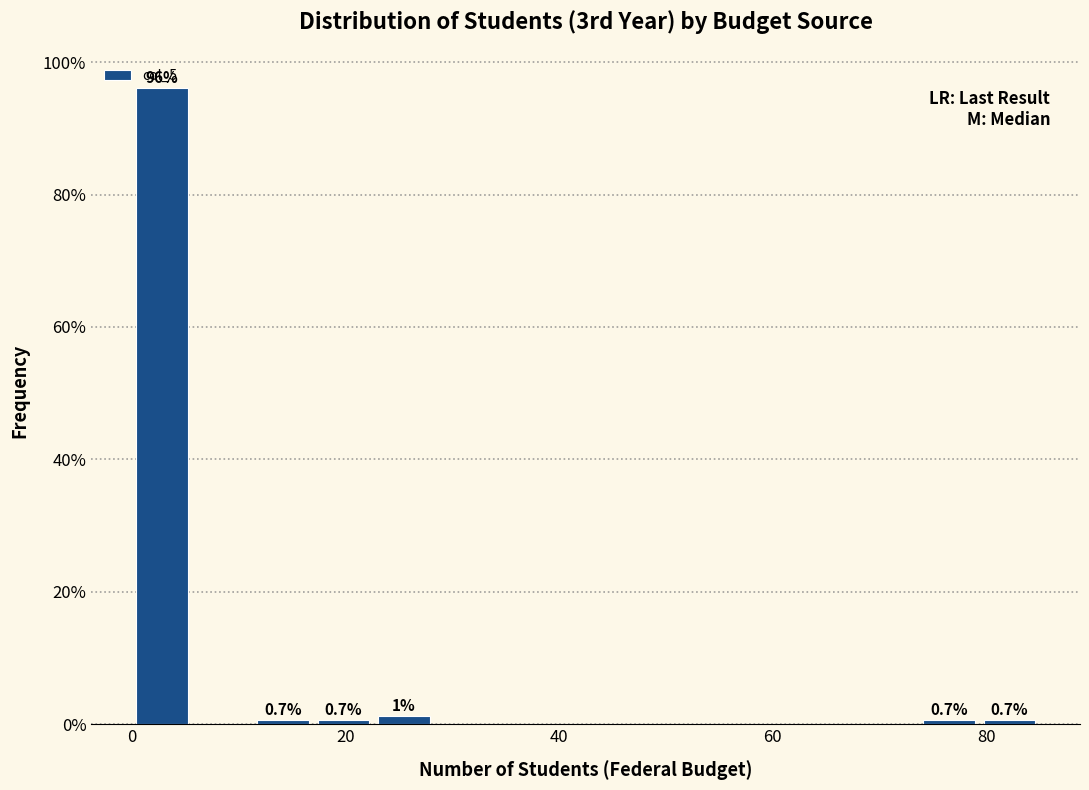

Read against the x-axis, roughly where is the centre of the tallest bar?

2